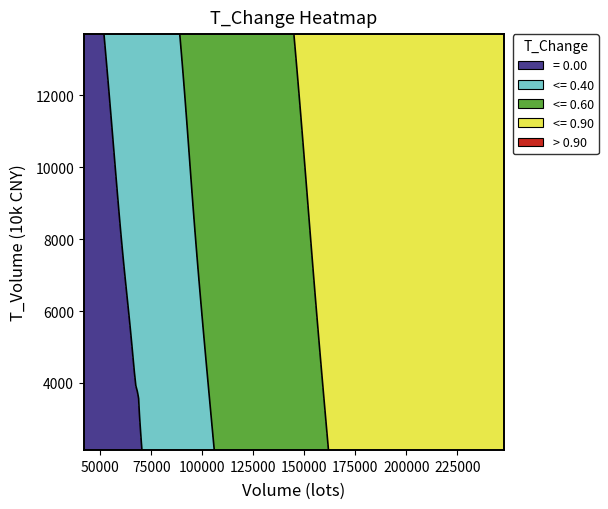

Reading left to right, what are all the values shown in this chart?

2022-11-29: volume=88856.0	t_volume=5023.0	t_change=0.5
2022-11-28: volume=75929.0	t_volume=4234.0	t_change=0.5
2022-11-21: volume=91113.0	t_volume=5090.0	t_change=0.5
2022-11-18: volume=64305.0	t_volume=3582.0	t_change=0.4
2022-11-17: volume=52724.0	t_volume=2950.0	t_change=0.3
2022-11-16: volume=48066.0	t_volume=2688.0	t_change=0.3
2022-11-15: volume=67871.0	t_volume=3783.0	t_change=0.4
2022-11-14: volume=69530.0	t_volume=3898.0	t_change=0.4
2022-11-11: volume=142755.0	t_volume=8080.0	t_change=0.8
2022-11-10: volume=170707.0	t_volume=9650.0	t_change=1.0
2022-11-09: volume=68016.0	t_volume=3765.0	t_change=0.4
2022-11-08: volume=68578.0	t_volume=3782.0	t_change=0.4
2022-11-07: volume=121612.0	t_volume=6761.0	t_change=0.7
2022-11-04: volume=157280.0	t_volume=8680.0	t_change=0.9
2022-11-03: volume=242120.0	t_volume=13689.0	t_change=1.4
2022-11-02: volume=248056.0	t_volume=13702.0	t_change=1.5
2022-11-01: volume=128324.0	t_volume=6796.0	t_change=0.8
2022-10-31: volume=41968.0	t_volume=2138.0	t_change=0.2
2022-10-28: volume=80834.0	t_volume=4155.0	t_change=0.5
2022-10-27: volume=58560.0	t_volume=3088.0	t_change=0.3